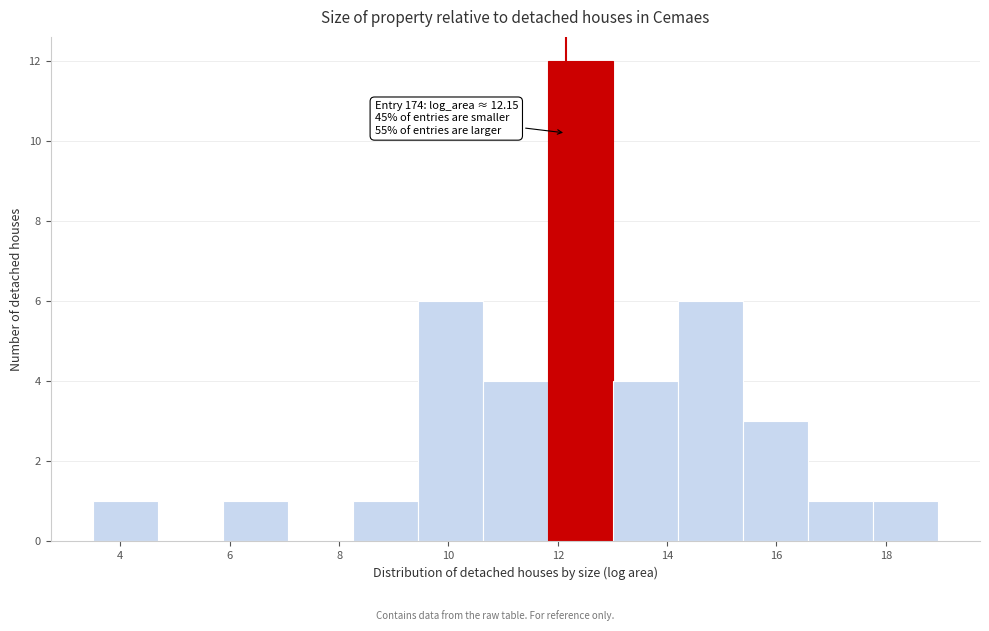

Over which range of the x-axis is the bar tallest?

11.8 to 13.0